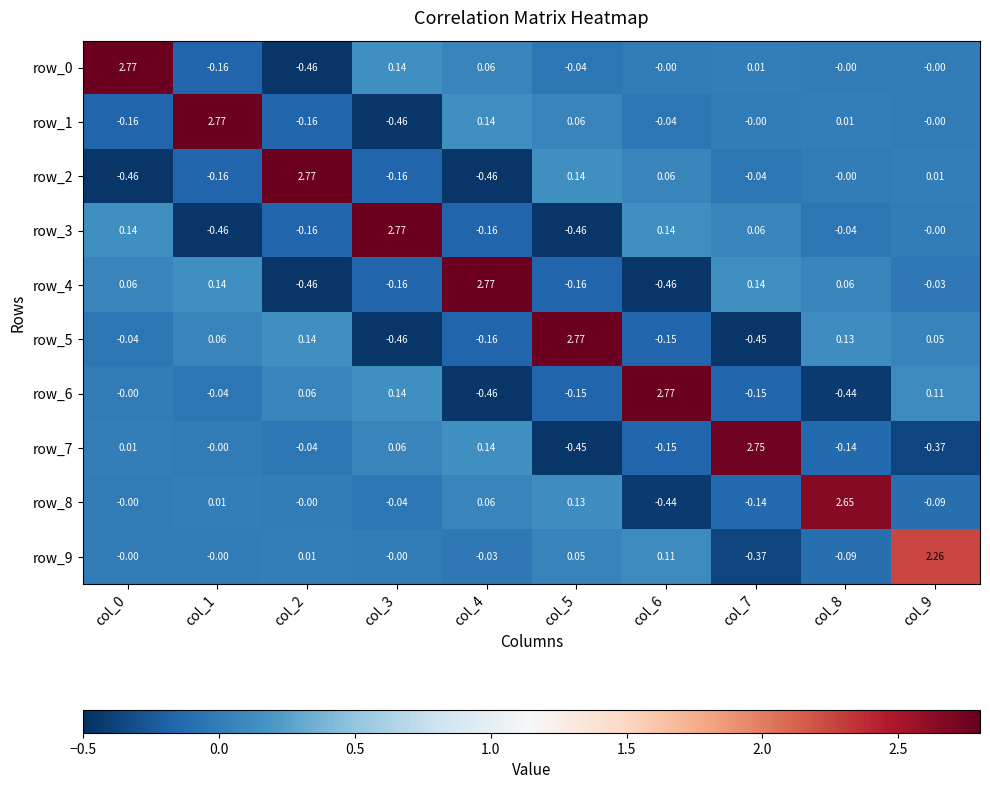

Is the value of row_0 at col_5 greater than the value of row_1 at col_8?

No